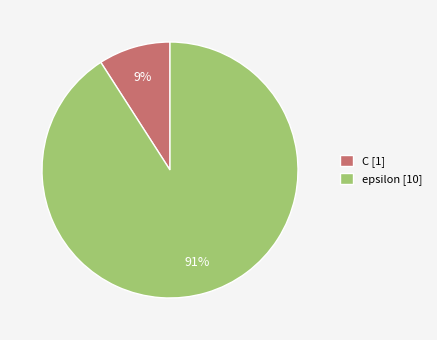

To the nearest percent, what is the combined percentage of C and epsilon?

100%